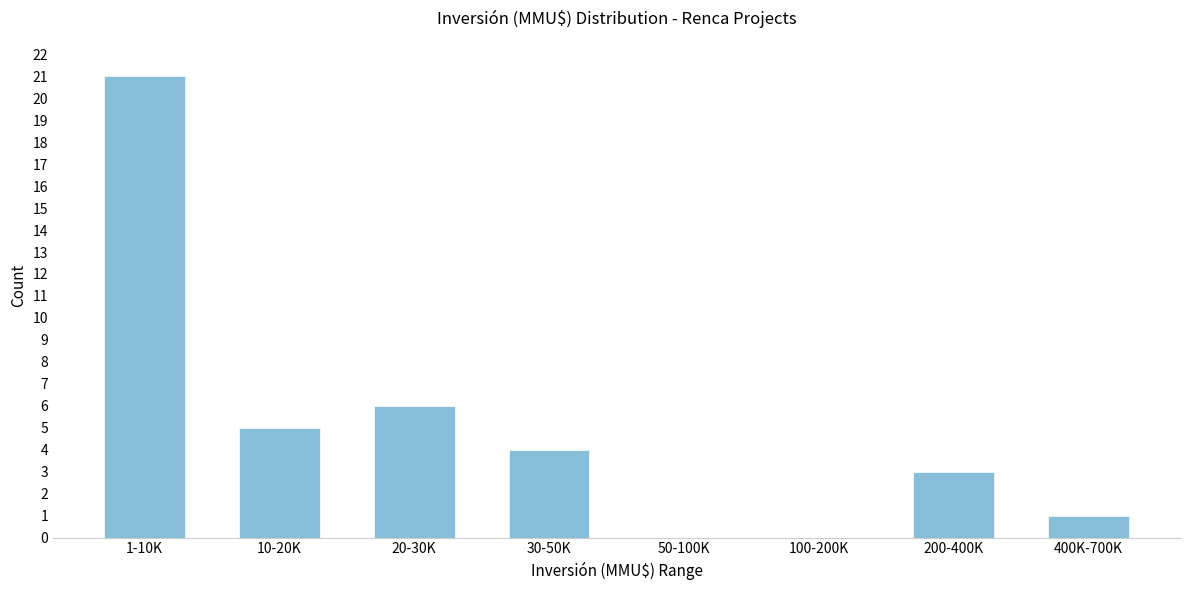

Reading left to right, list all the values displayed in this chart.

1-10K=21	10-20K=5	20-30K=6	30-50K=4	50-100K=0	100-200K=0	200-400K=3	400K-700K=1